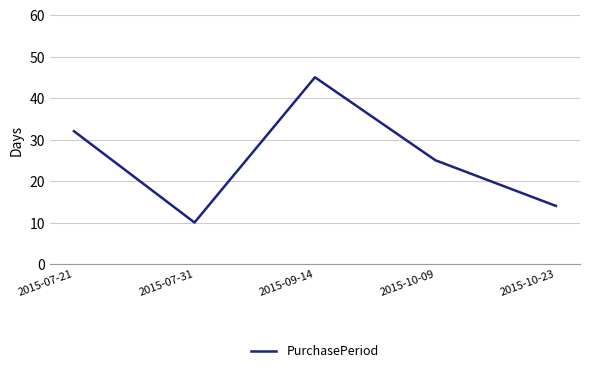

What is the sum of all values?

126